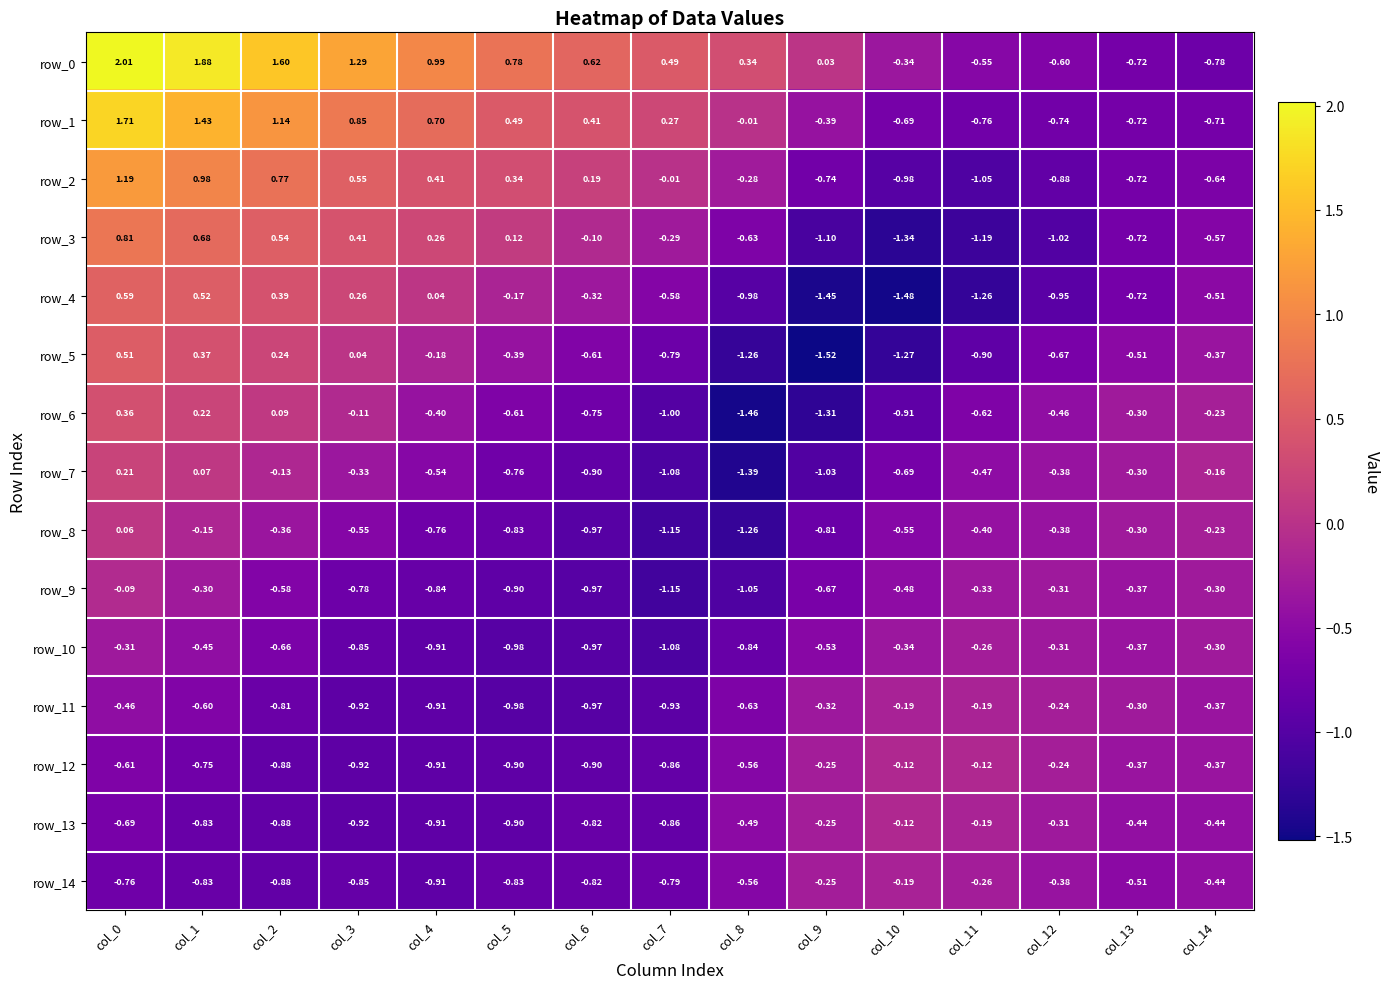

Is the value of row_9 at col_10 greater than the value of row_7 at col_2?

No